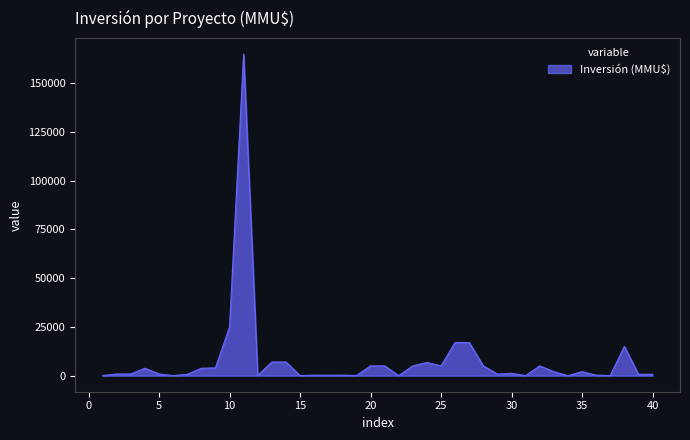

What is the difference between the maximum and minimum values?

165000